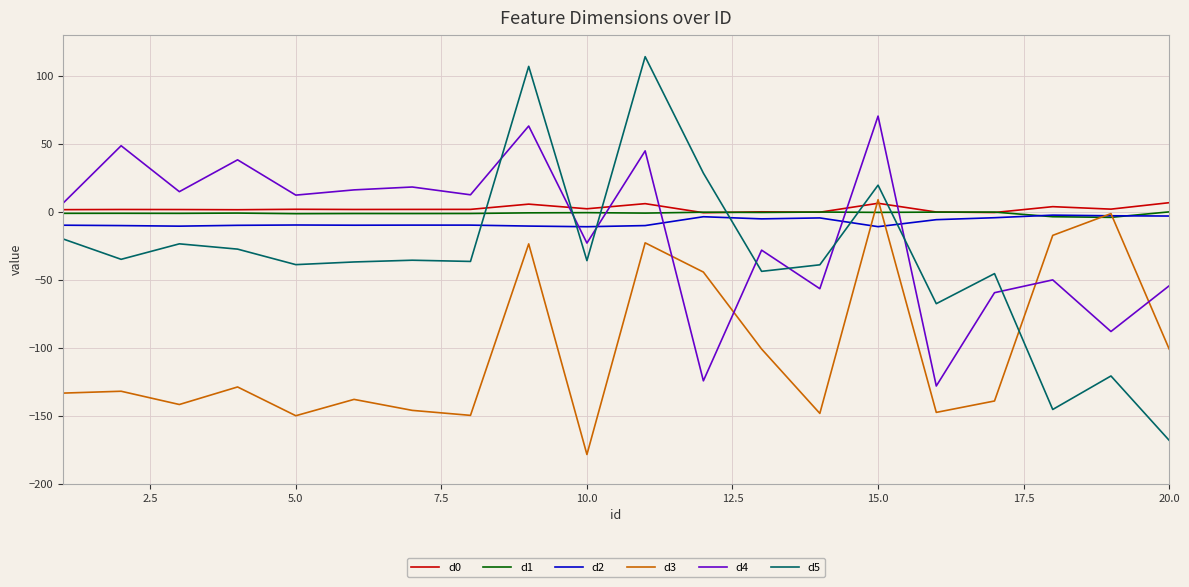

What is the minimum value for d4?

-128.1